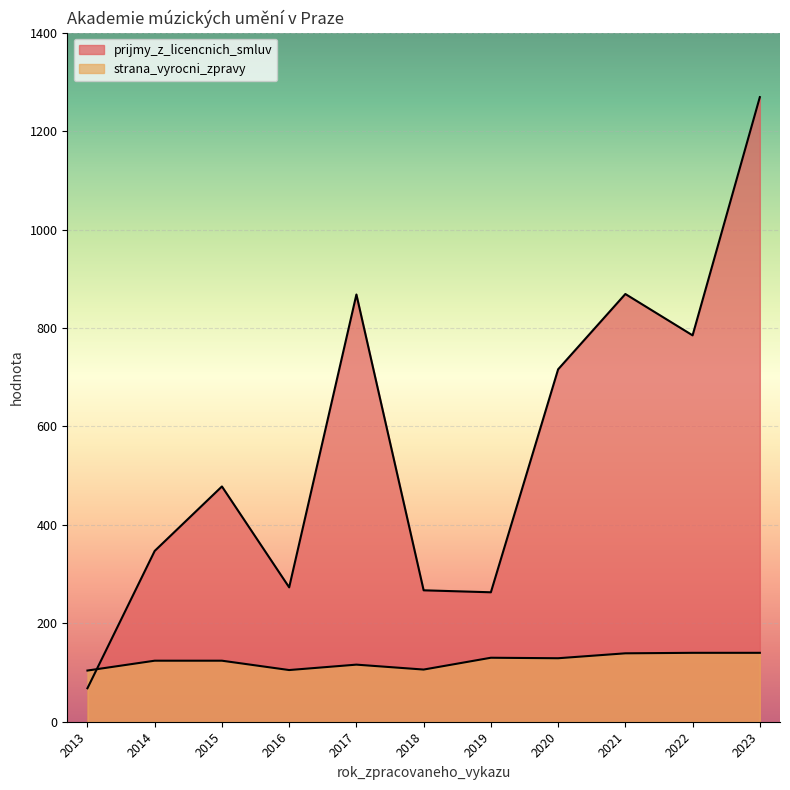

What is the minimum value for strana_vyrocni_zpravy?

104